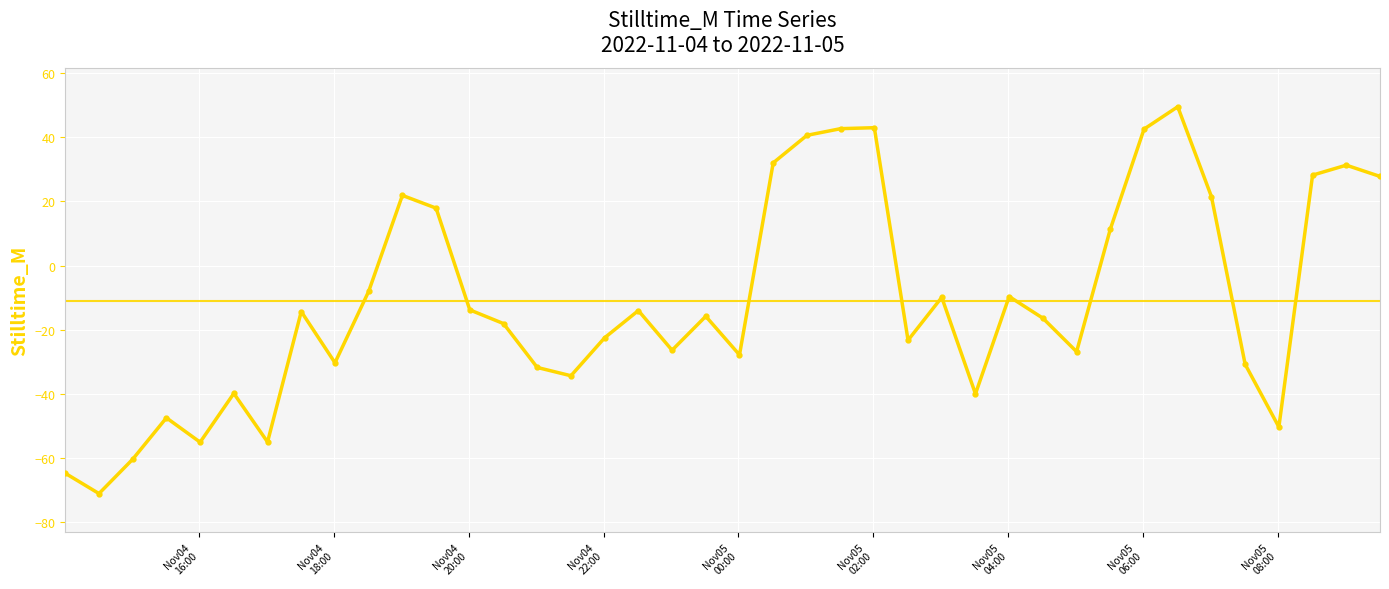

What is the difference between the second highest and second lowest values?

107.8